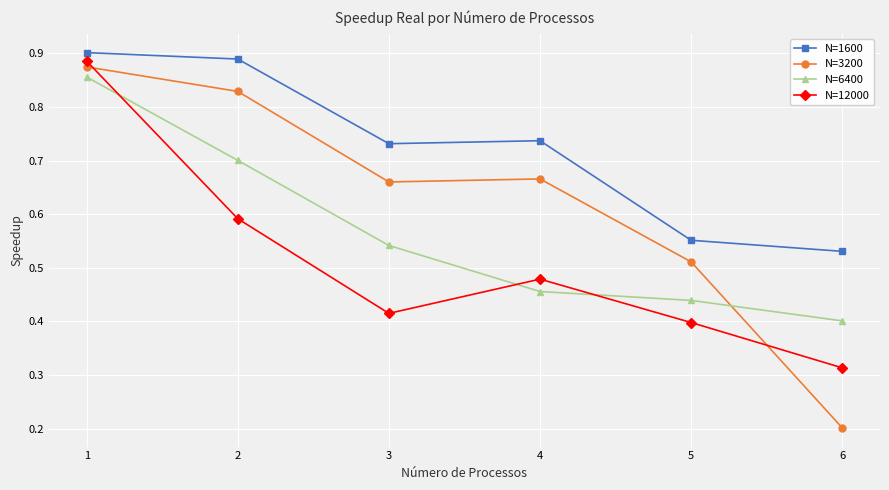

Does the chart have visible grid lines?

Yes